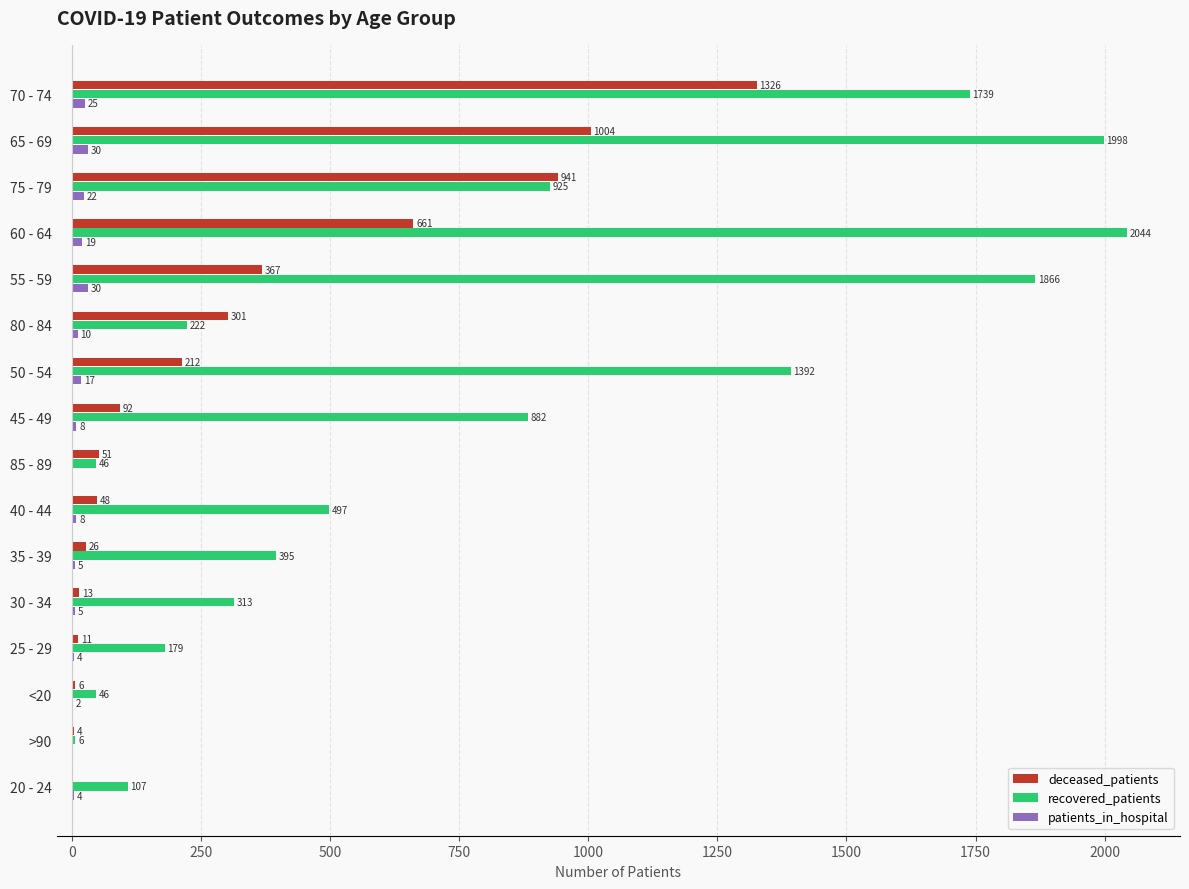

True or false: patients_in_hospital has a value of 0 at >90.

True